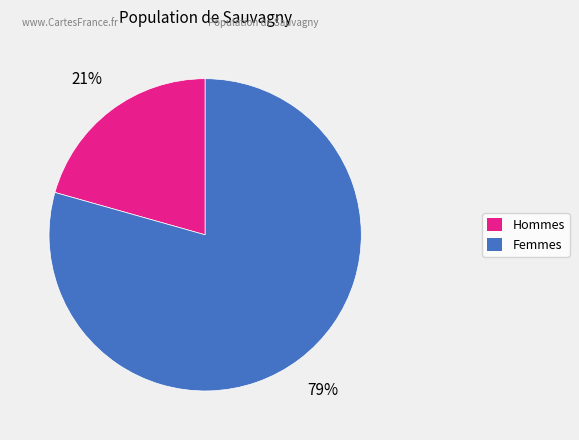

Is there a majority slice in this chart?

Yes